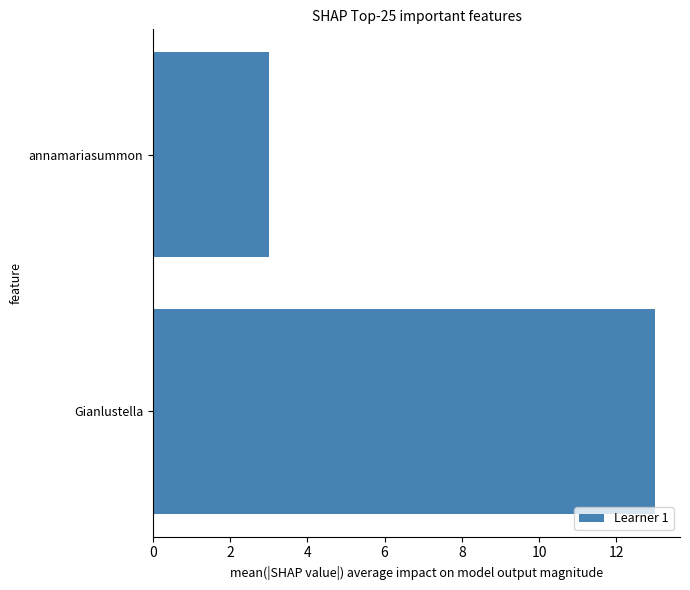

What is the value of the 2nd bar from the top?

13